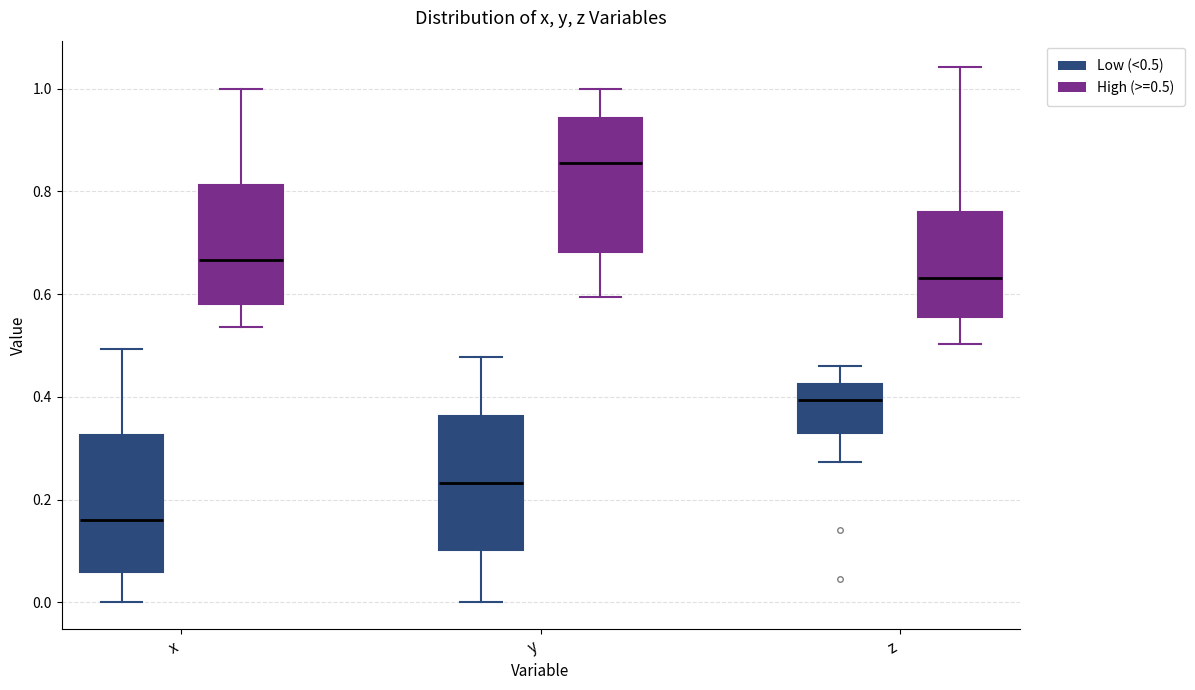

Reading left to right, read every box against the y-axis: the position of its median line, the range the box covers, and the ends of its whiskers. The values are not printed on the chart, so give them approximately, as read against the axis.

x (Low (<0.5)): median 0.16, box 0.06 to 0.32, whiskers 0.00 to 0.50
x (High (>=0.5)): median 0.66, box 0.58 to 0.82, whiskers 0.54 to 1.00
y (Low (<0.5)): median 0.24, box 0.10 to 0.36, whiskers 0.00 to 0.48
y (High (>=0.5)): median 0.86, box 0.68 to 0.94, whiskers 0.60 to 1.00
z (Low (<0.5)): median 0.40, box 0.34 to 0.42, whiskers 0.28 to 0.46
z (High (>=0.5)): median 0.64, box 0.56 to 0.76, whiskers 0.50 to 1.04